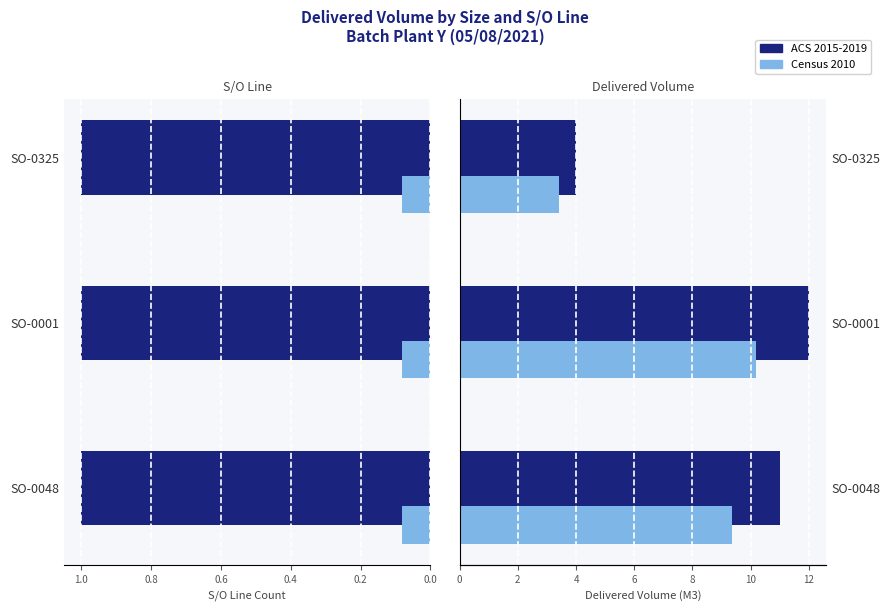

Does the chart contain stacked bars?

No